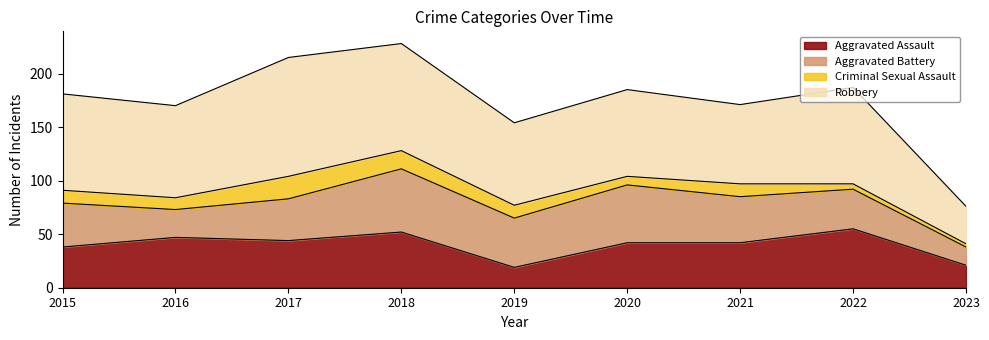

Where is the first local minimum for Aggravated Assault?

2017